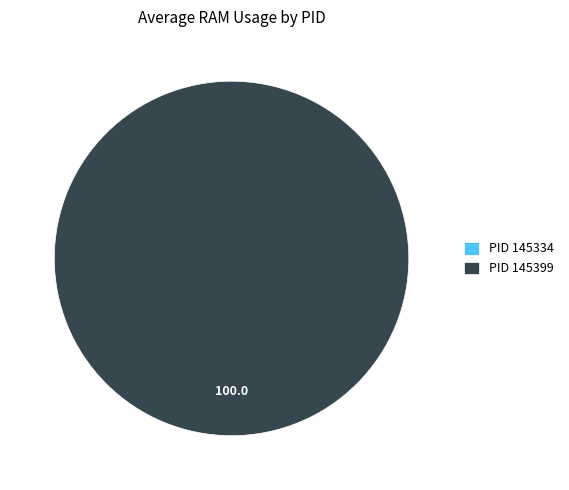

Which has a higher value, 145334 or 145399?

145399